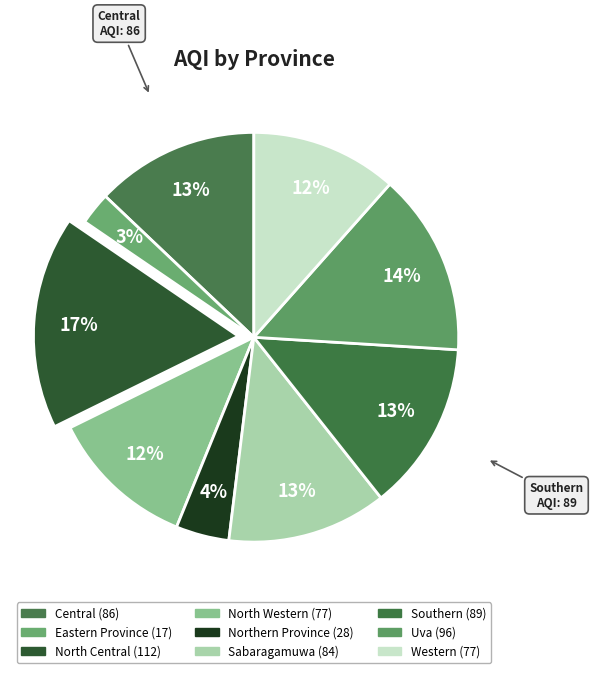

Rank the categories by value from highest to lowest.

North Central, Uva, Southern, Central, Sabaragamuwa, North Western, Western, Northern Province, Eastern Province